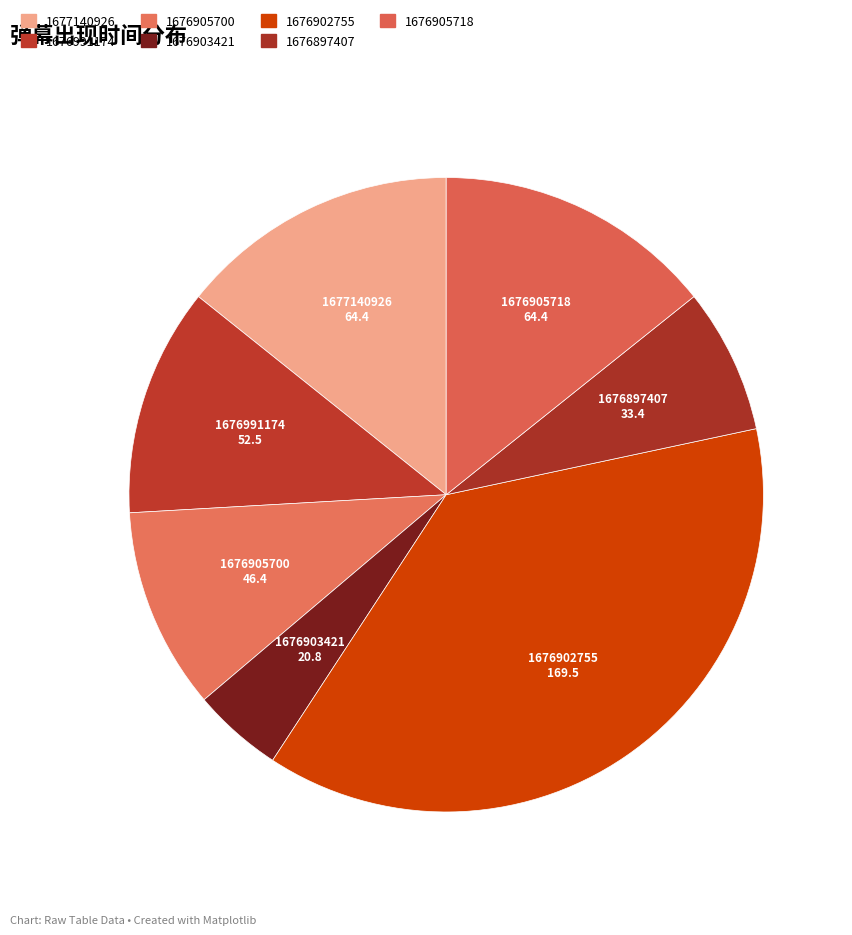

Which category has the biggest portion of the pie?

1676902755